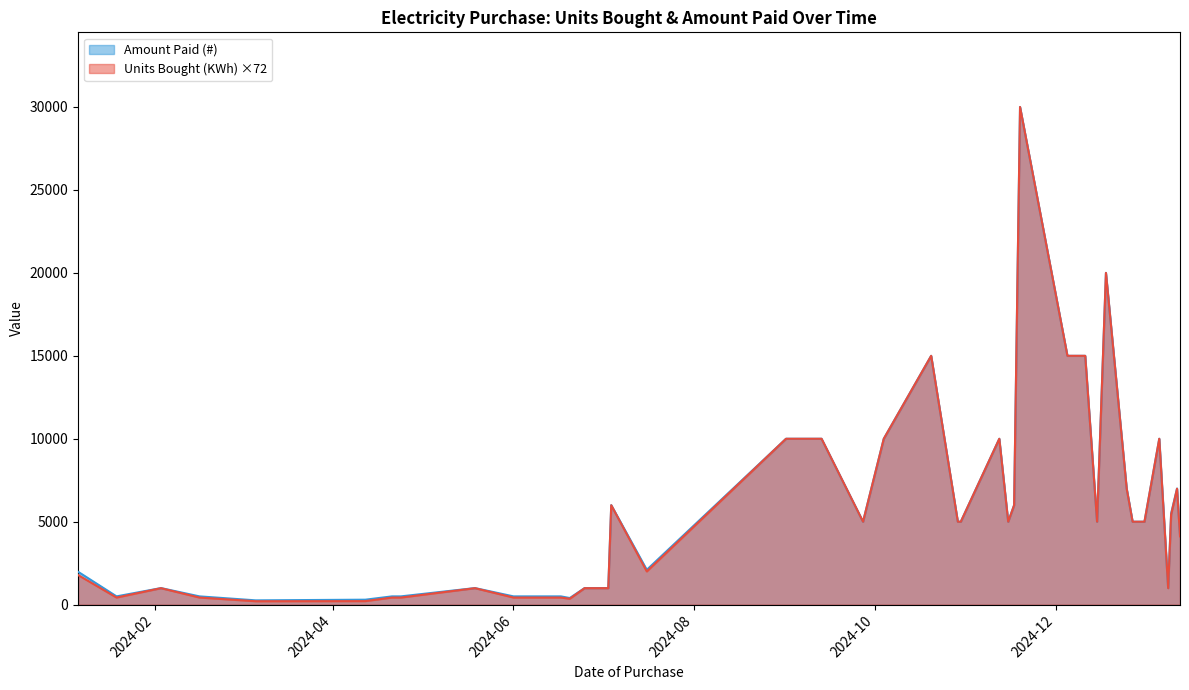

Which series has the widest spread of values?

Units Bought (KWh) ×72